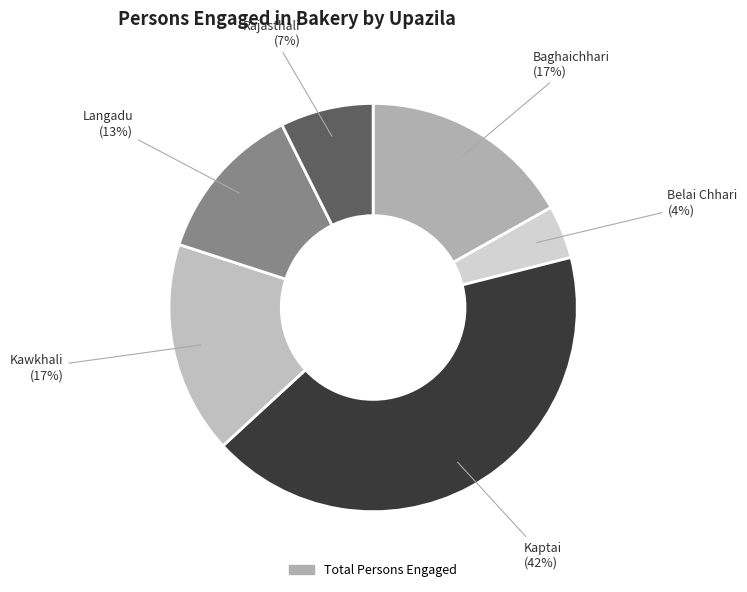

Count the number of slices in the pie.

6